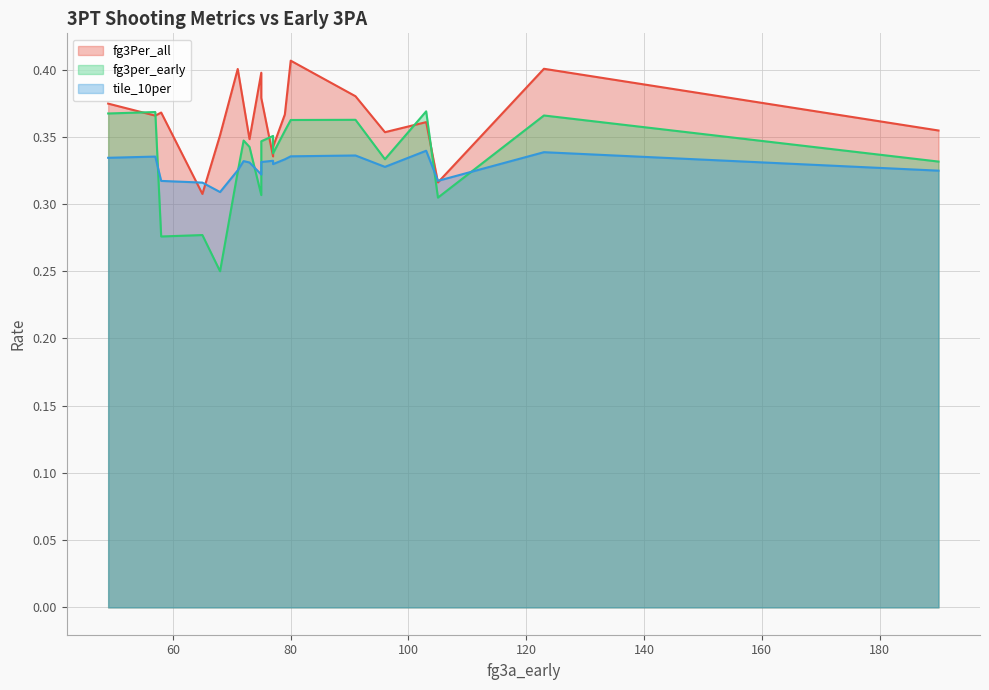

True or false: fg3Per_all and tile_10per intersect in this chart.

True